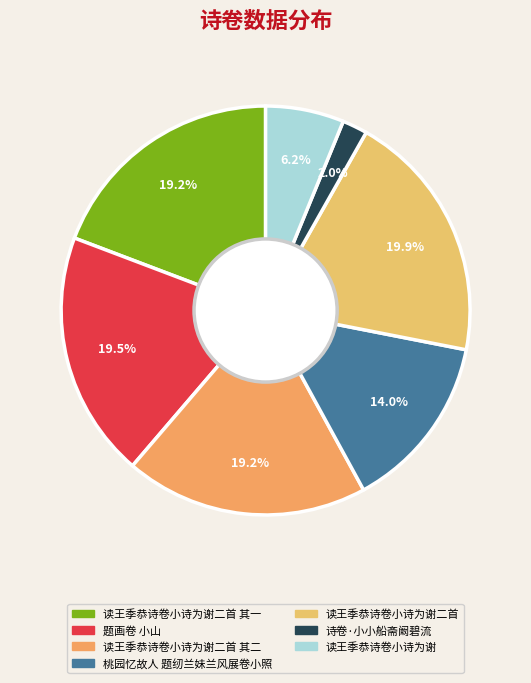

True or false: 题画卷 小山 accounts for 32% of the total.

False